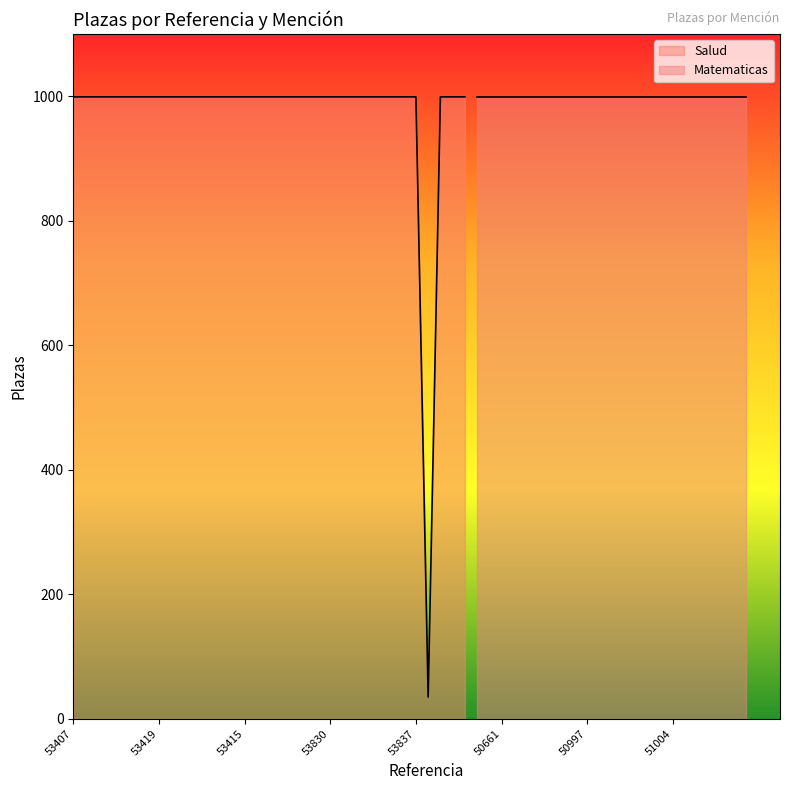

The value at 27 is 396. True or false?

False